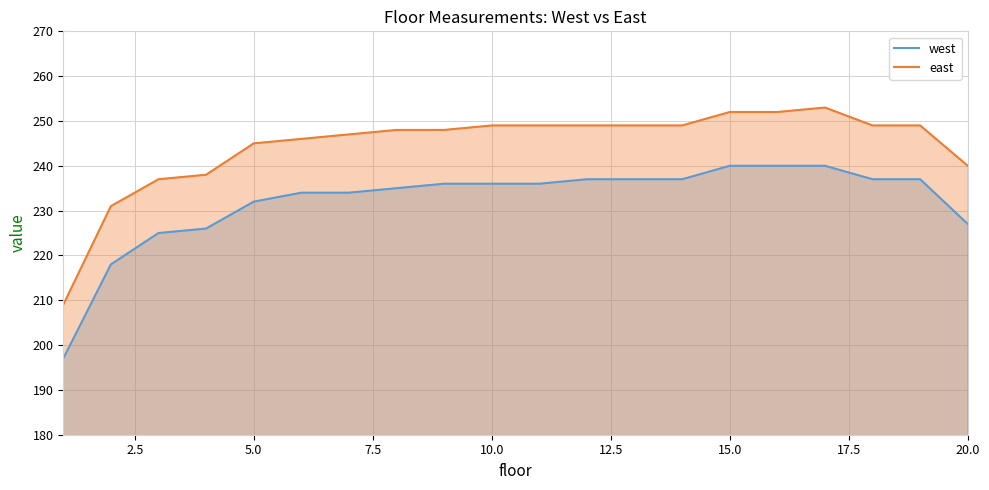

Reading left to right, transcribe all the data shown in this chart.

west: 1=197	2=218	3=225	4=226	5=232	6=234	7=234	8=235	9=236	10=236	11=236	12=237	13=237	14=237	15=240	16=240	17=240	18=237	19=237	20=227
east: 1=209	2=231	3=237	4=238	5=245	6=246	7=247	8=248	9=248	10=249	11=249	12=249	13=249	14=249	15=252	16=252	17=253	18=249	19=249	20=240